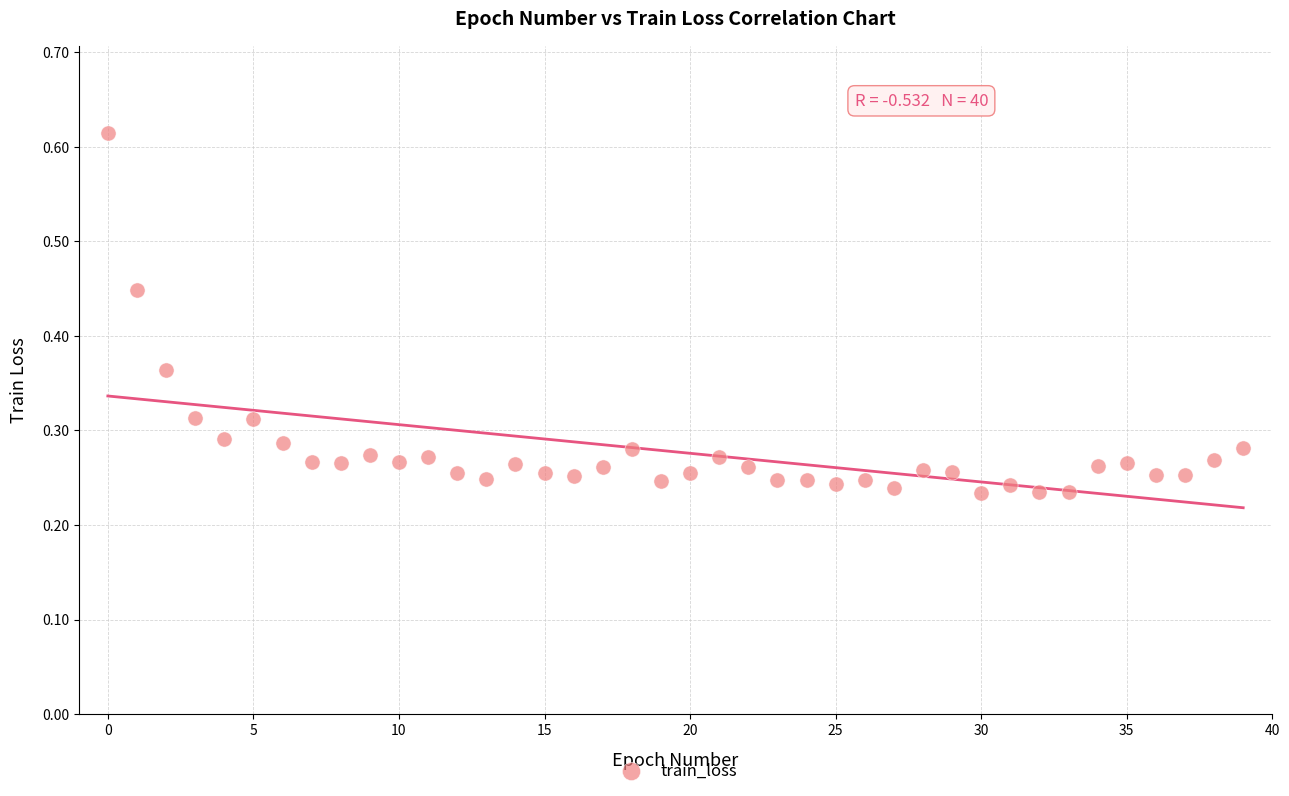

How many data points are displayed?

40